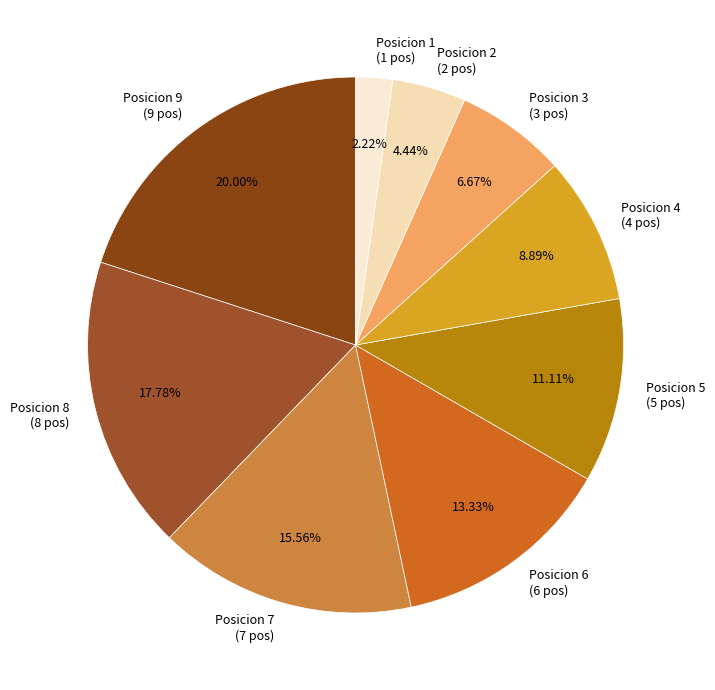

Between Posicion 3 and Posicion 7, which is larger?

Posicion 7